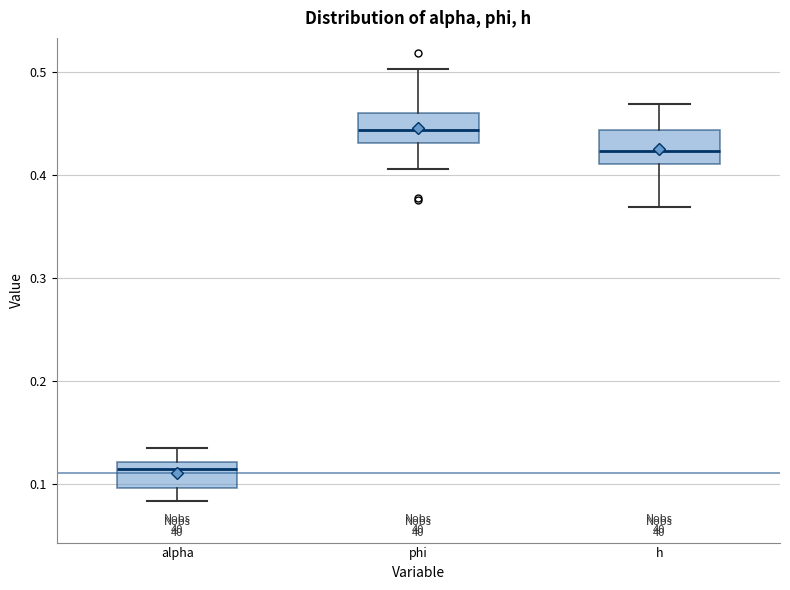

Reading left to right, read every box against the y-axis: the position of its median line, the range the box covers, and the ends of its whiskers. The values are not printed on the chart, so give them approximately, as read against the axis.

alpha: median 0.11, box 0.10 to 0.12, whiskers 0.08 to 0.13
phi: median 0.44, box 0.43 to 0.46, whiskers 0.41 to 0.50
h: median 0.42, box 0.41 to 0.44, whiskers 0.37 to 0.47